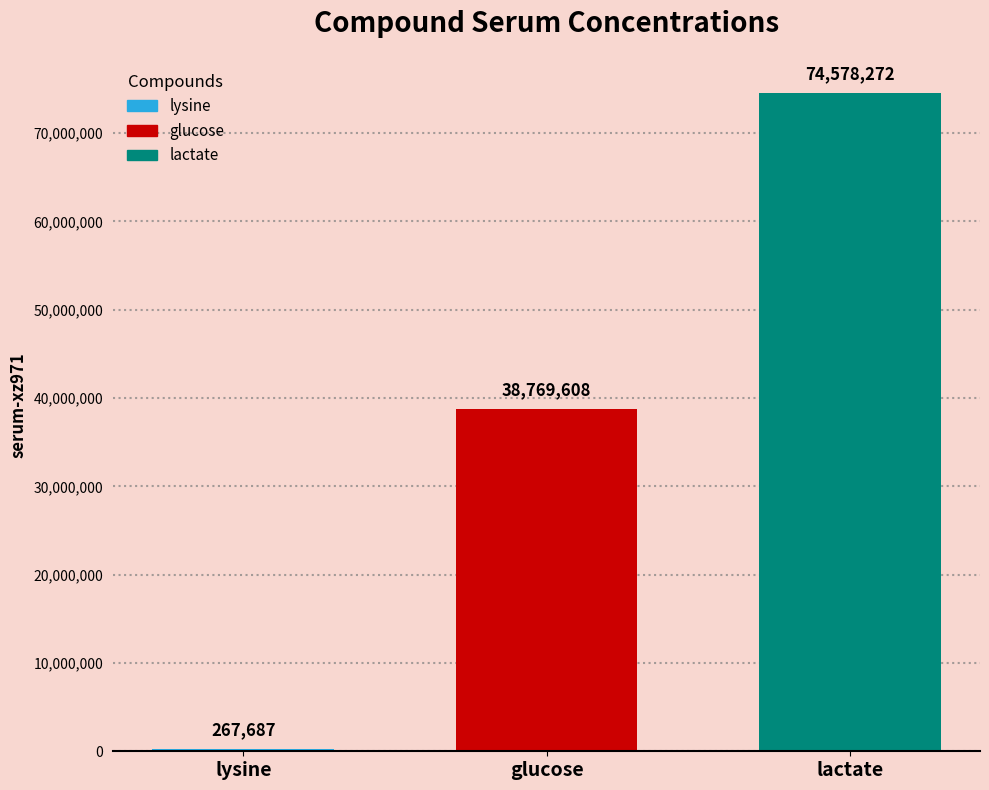

What is the label of the 2nd bar from the right?

glucose